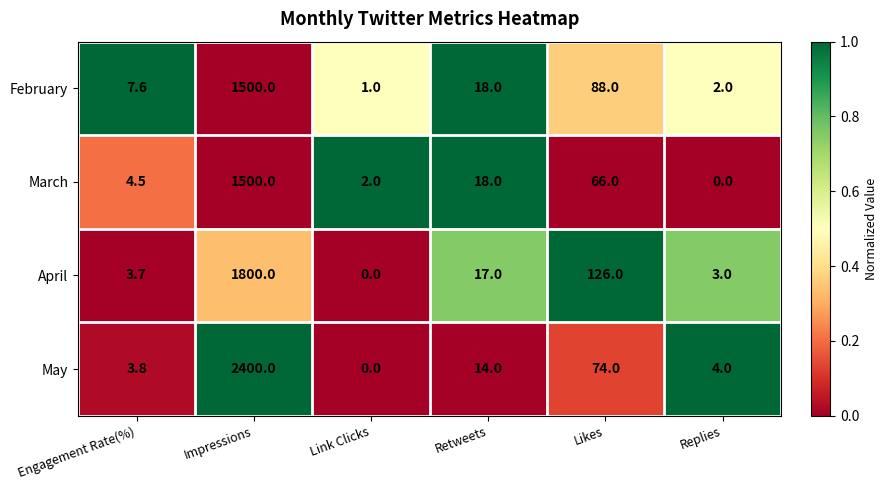

Reading left to right, what are all the values shown in this chart?

February: 7.6	1500.0	1.0	18.0	88.0	2.0
March: 4.5	1500.0	2.0	18.0	66.0	0.0
April: 3.7	1800.0	0.0	17.0	126.0	3.0
May: 3.8	2400.0	0.0	14.0	74.0	4.0